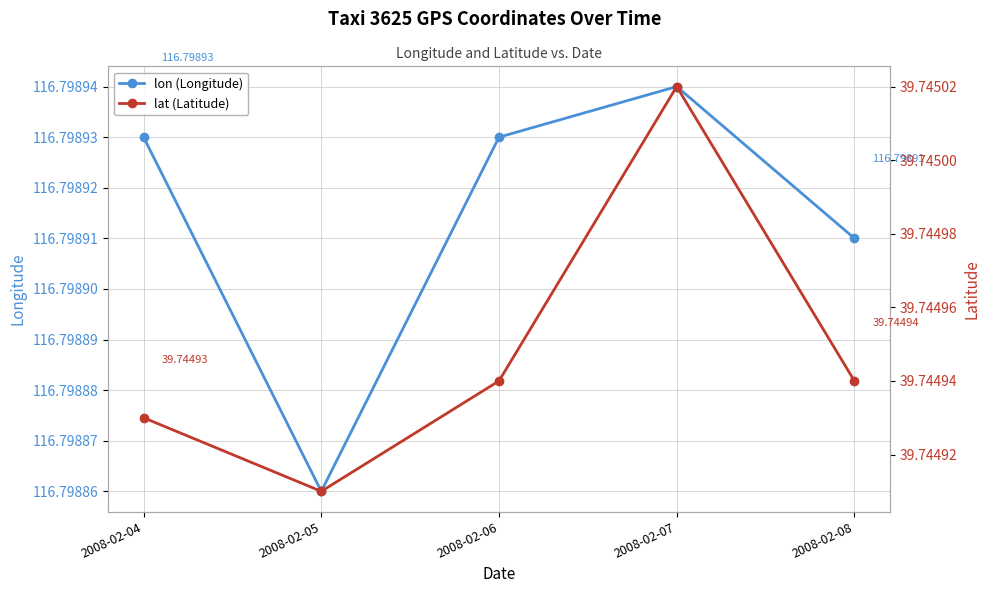

Reading left to right, transcribe all the data shown in this chart.

lon (Longitude): 2008-02-04=116.8	2008-02-05=116.8	2008-02-06=116.8	2008-02-07=116.8	2008-02-08=116.8
lat (Latitude): 2008-02-04=39.7	2008-02-05=39.7	2008-02-06=39.7	2008-02-07=39.7	2008-02-08=39.7